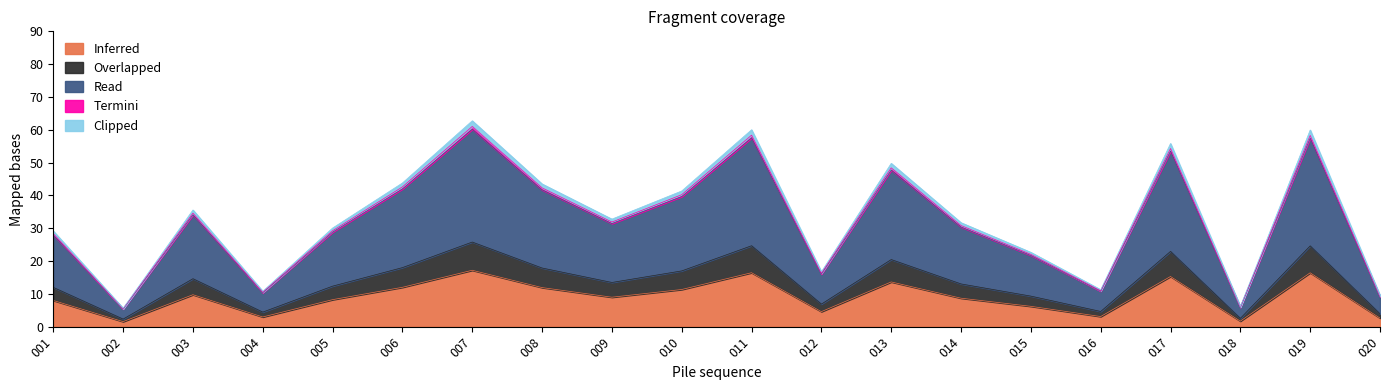

At which category does Read reach its first local valley?

002